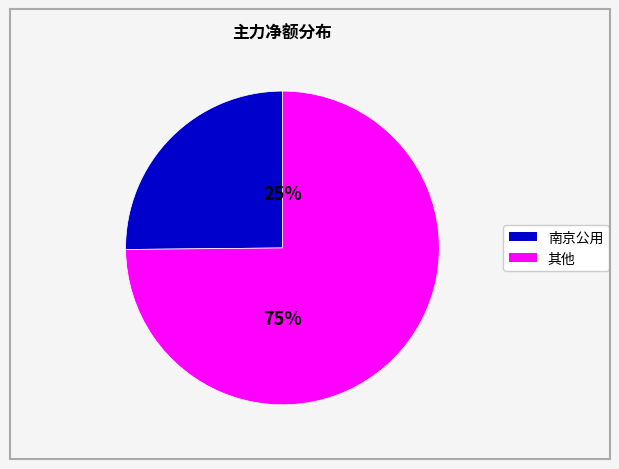

To the nearest percent, what is the difference between the largest and smallest slice percentages?

50%